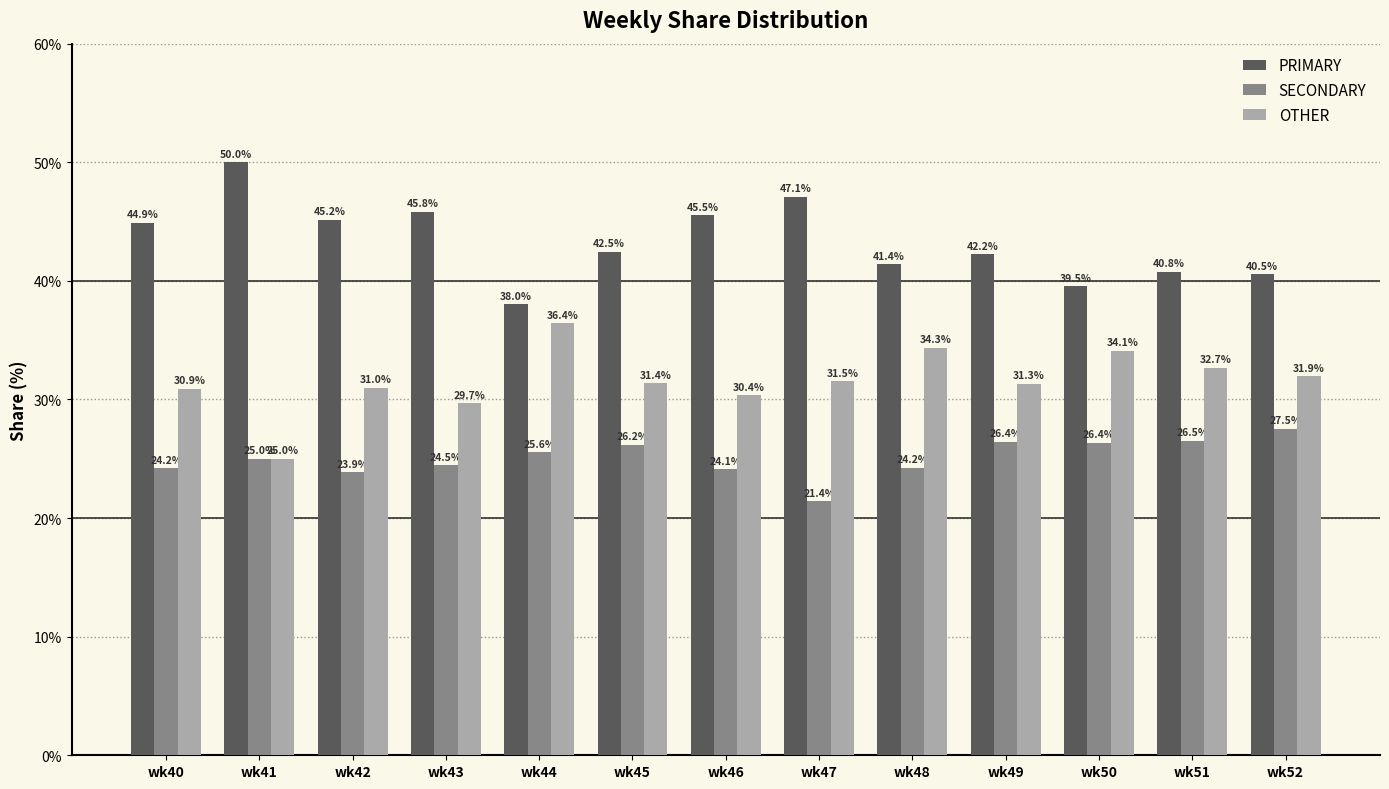

Between wk41 and wk43, which series saw the biggest shift?

OTHER